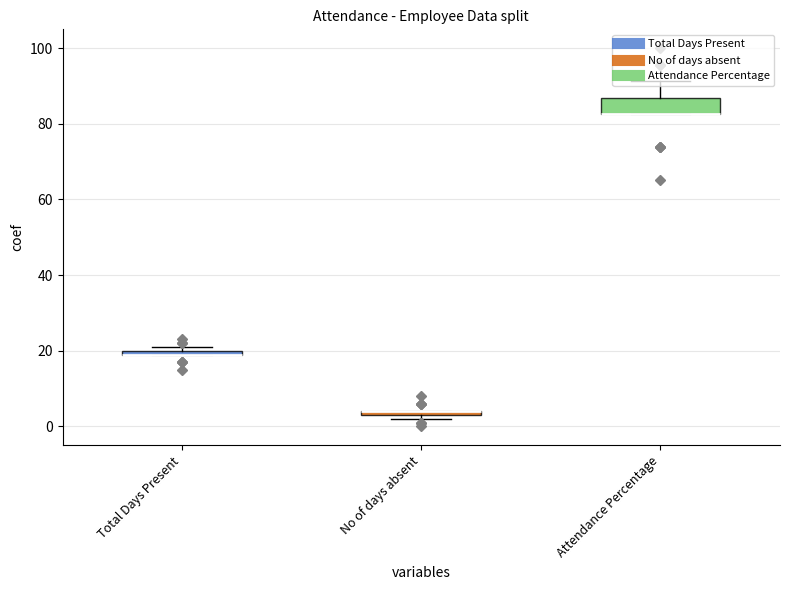

Which series has the largest total across all categories?

Attendance Percentage